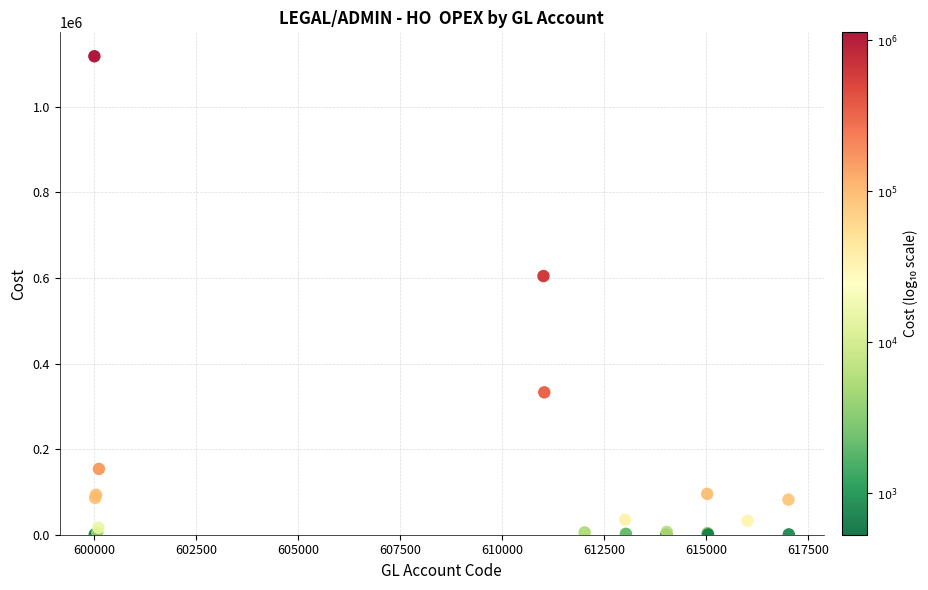

What Y value in the scatter plot is closest to 559423?

604558.7